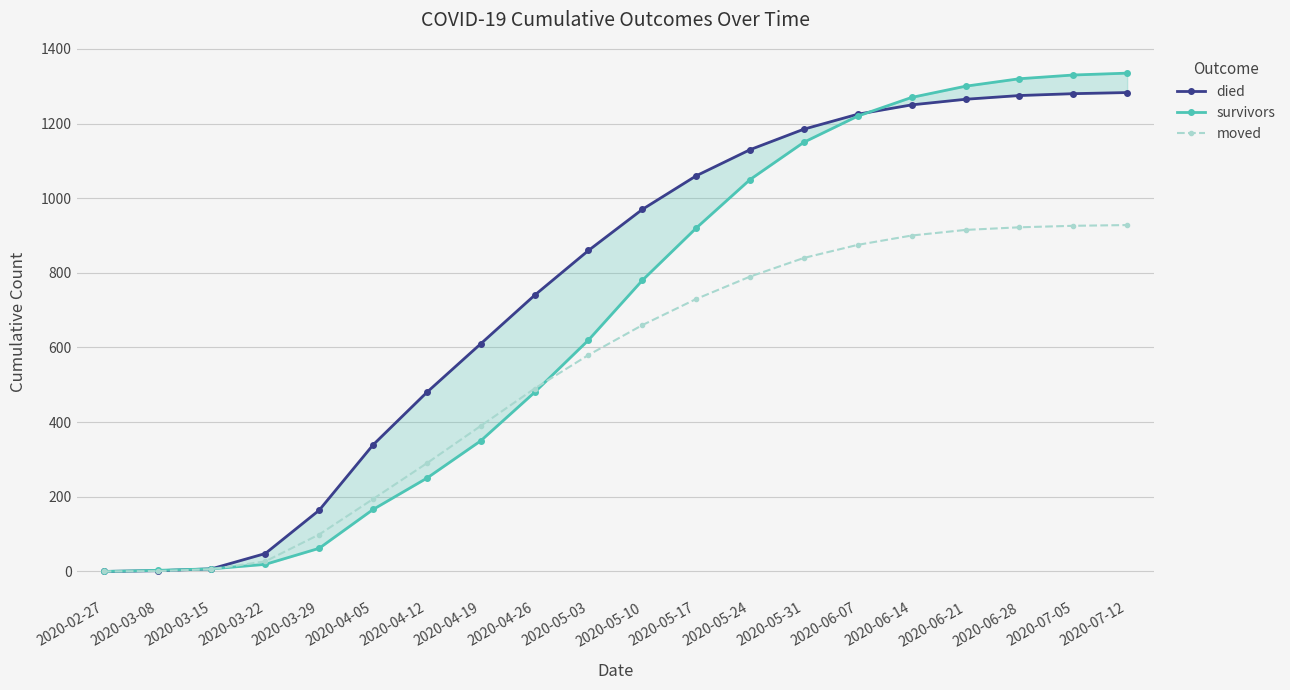

Rank the series by their maximum value, from lowest to highest.

moved, died, survivors